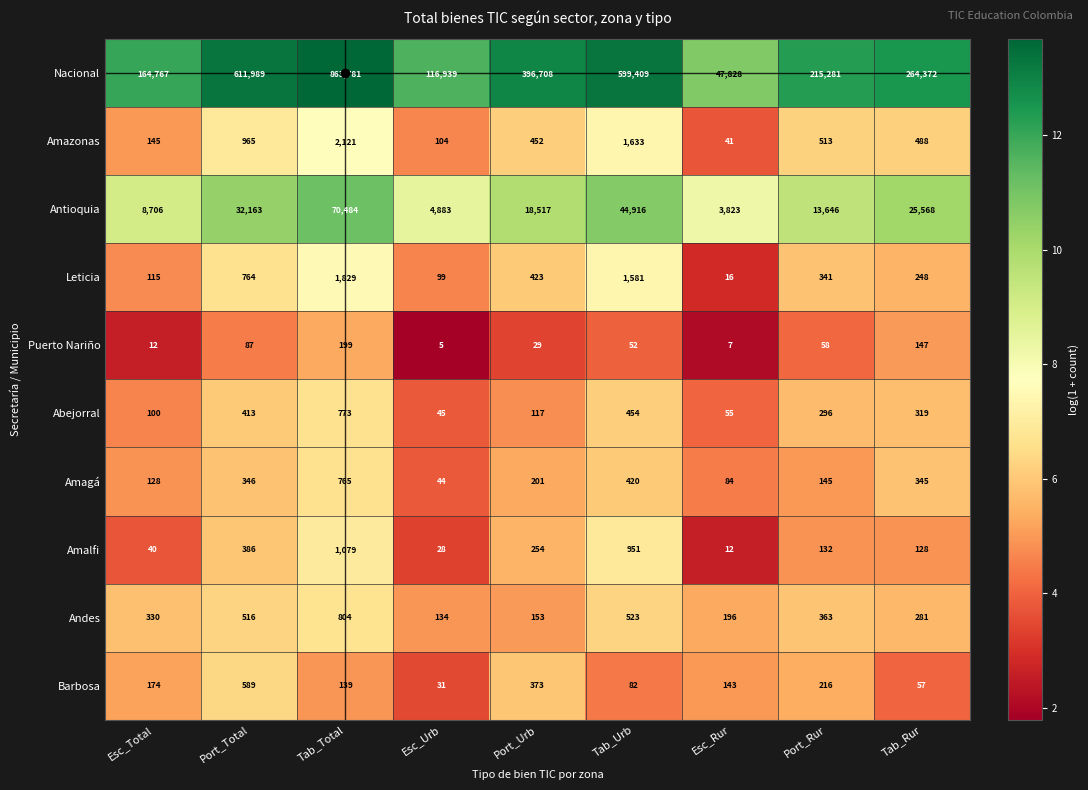

At which category is the sum across all series the highest?

Tab_Total